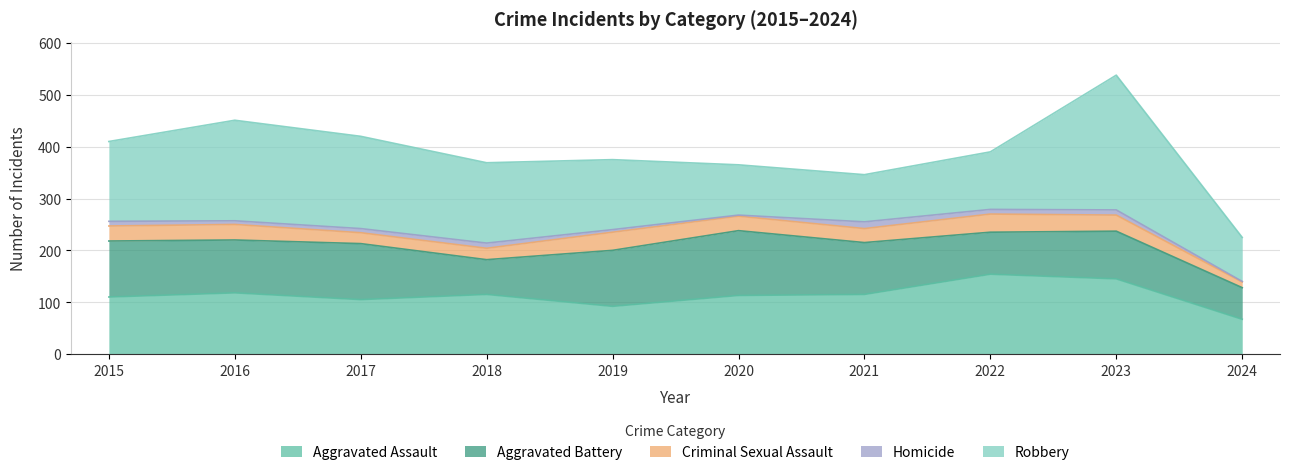

What is the value of the Homicide point at the 9th from the left?

10